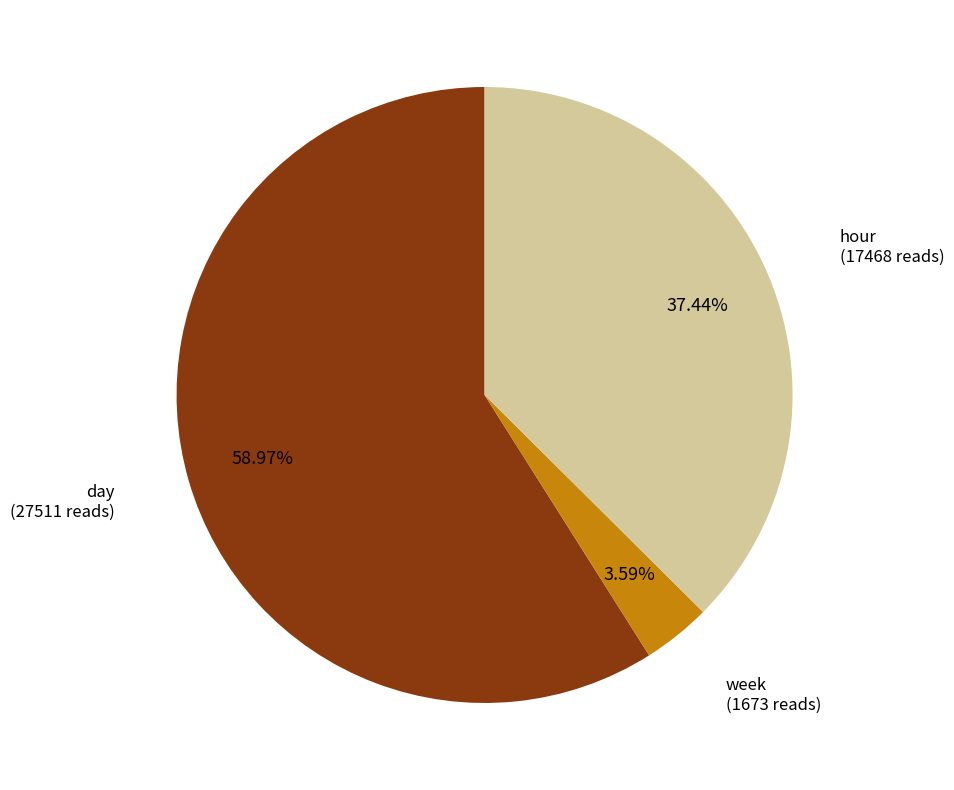

Do hour and week together represent more than half of the pie?

No